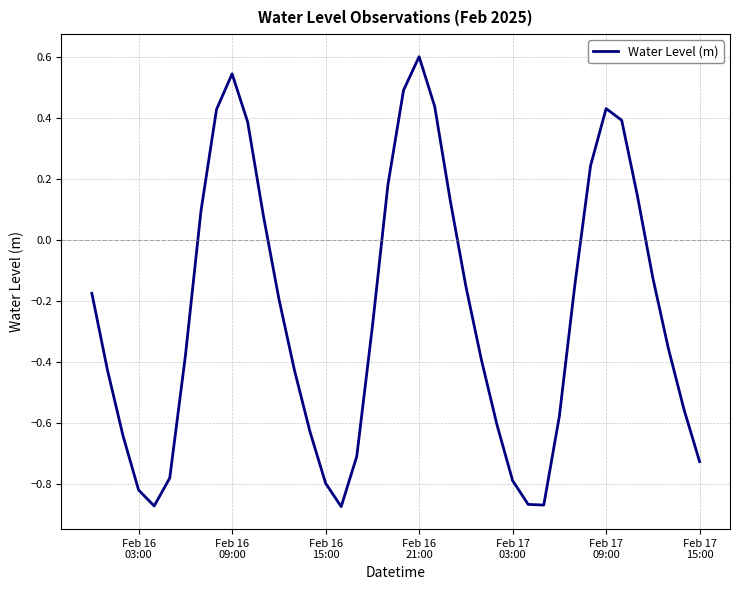

What is the difference between the maximum and minimum values?

1.5